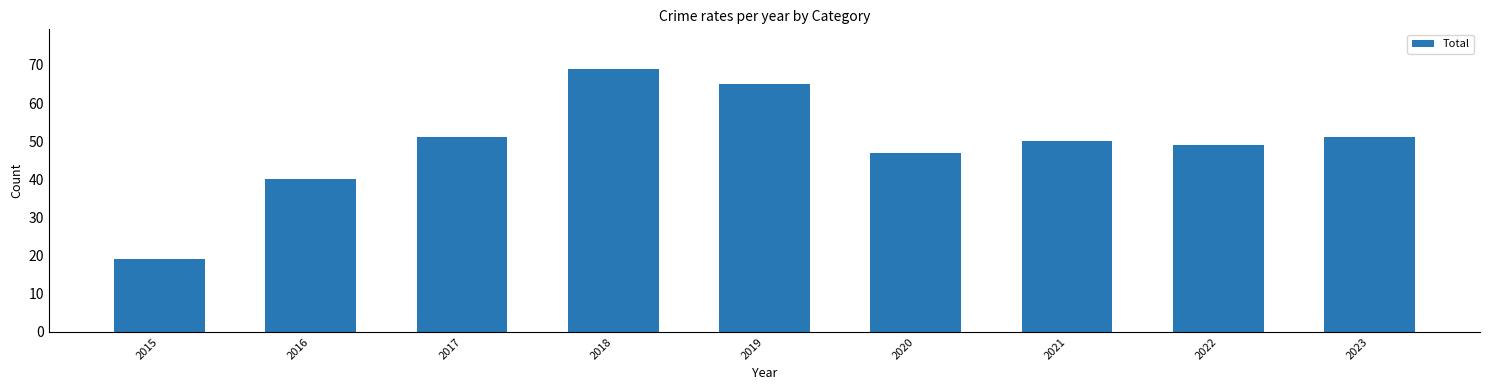

What is the change in value from 2018 to 2020?

-22